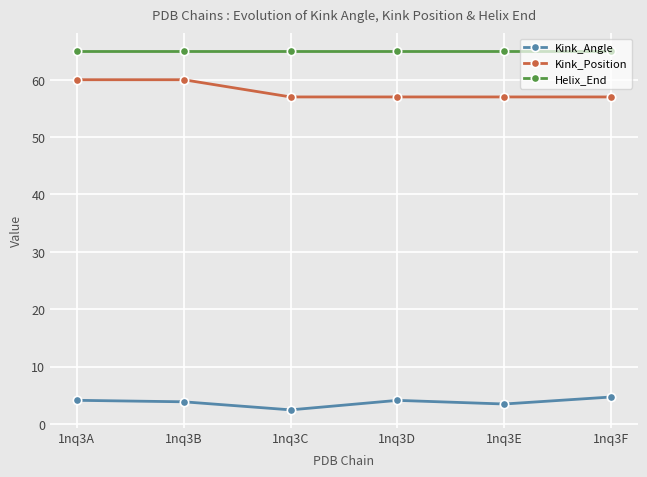

Is this an area chart (filled region under the line)?

No